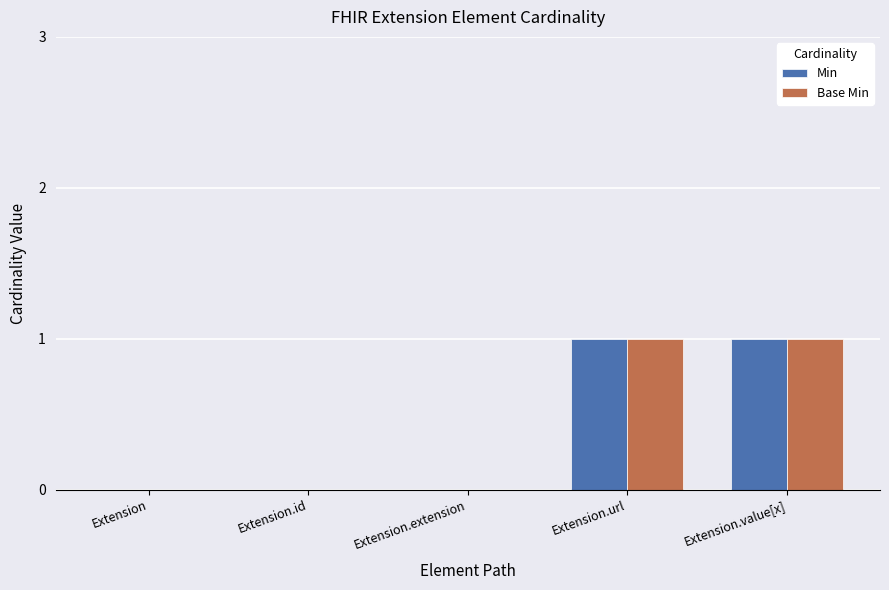

True or false: Base Min has a value of 0 at Extension.url.

False